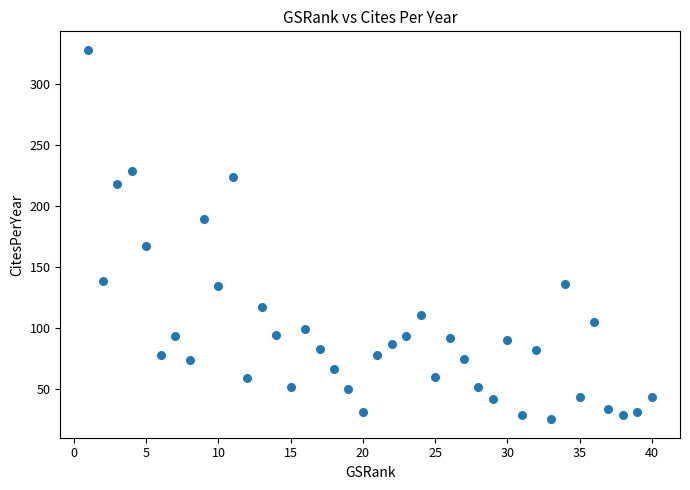

What is the range of X values (max minus min)?

39.0